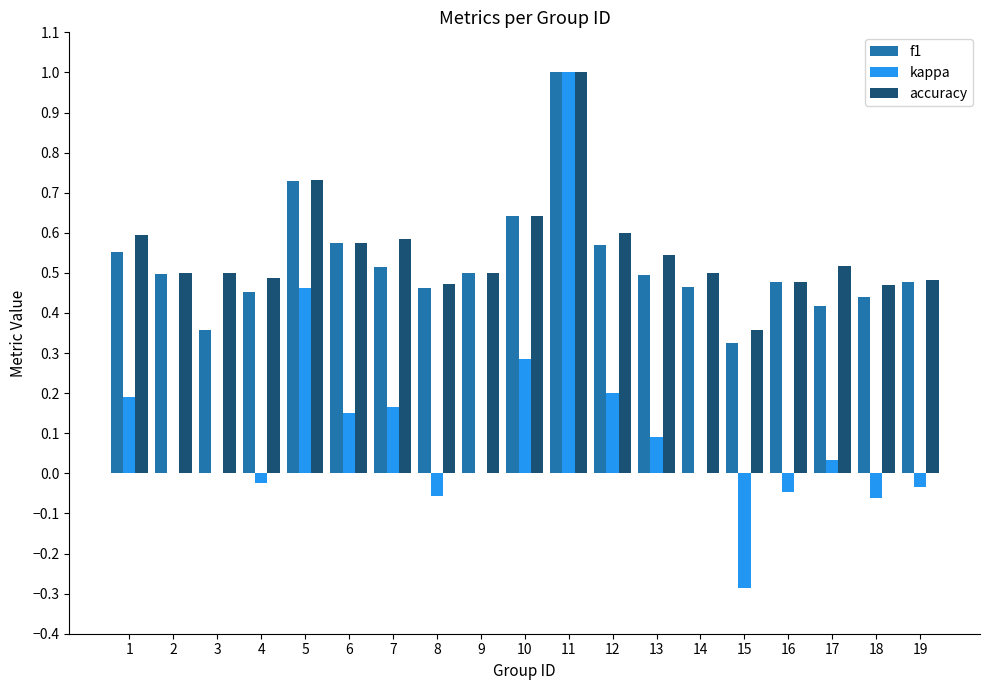

The accuracy series shows 0.9 at 13. True or false?

False